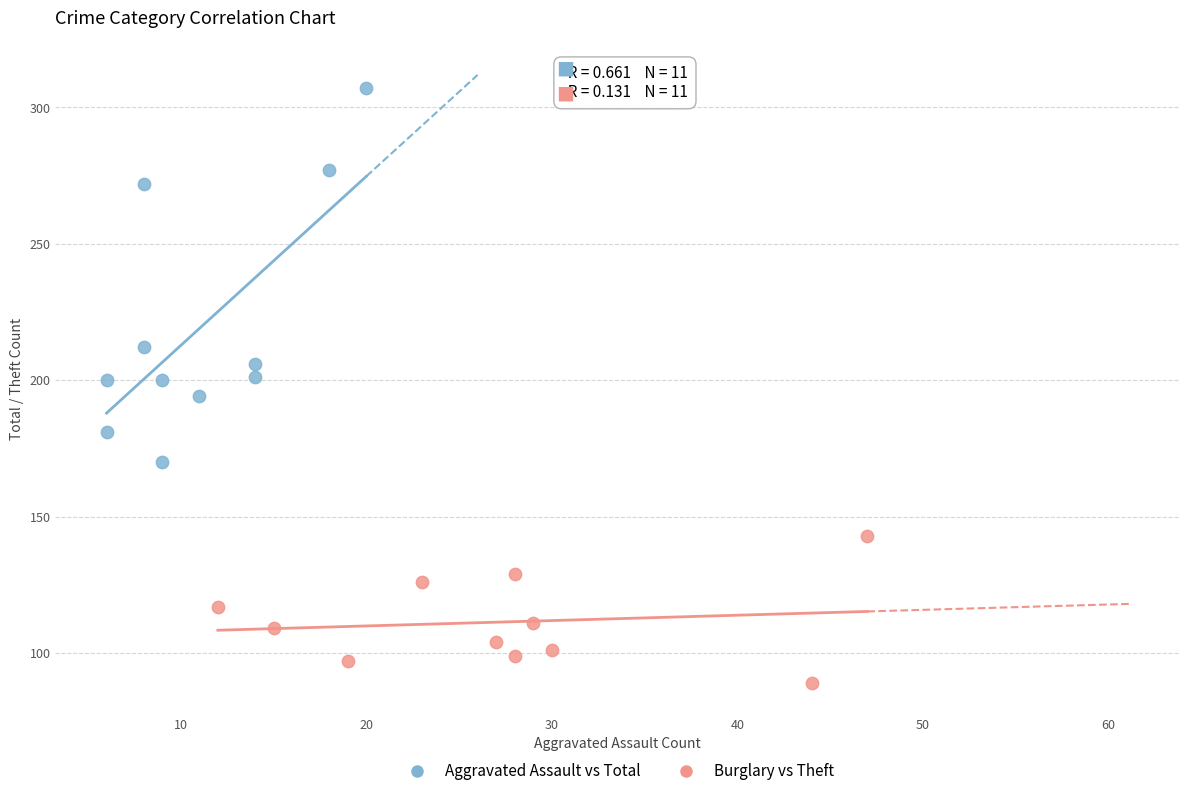

Which series has the widest spread of Y values?

Aggravated Assault vs Total